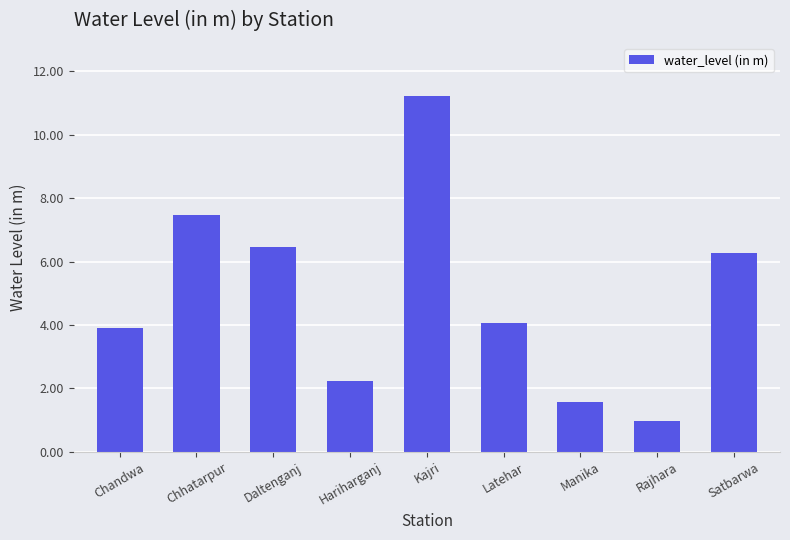

Reading left to right, extract all data points from this chart.

Chandwa=3.9	Chhatarpur=7.5	Daltenganj=6.5	Hariharganj=2.2	Kajri=11.2	Latehar=4.1	Manika=1.6	Rajhara=1.0	Satbarwa=6.3